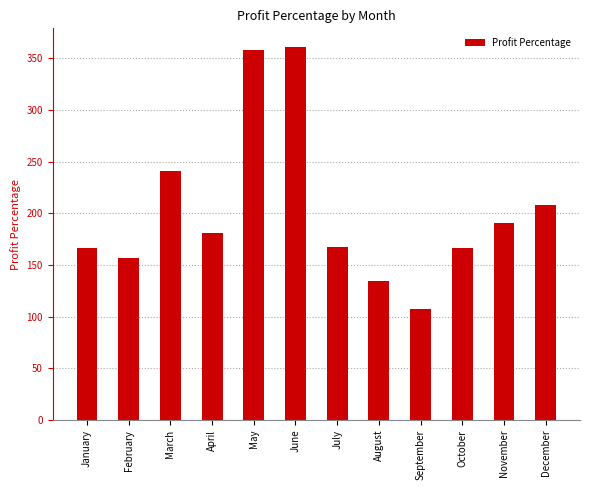

What is the average value?

203.2